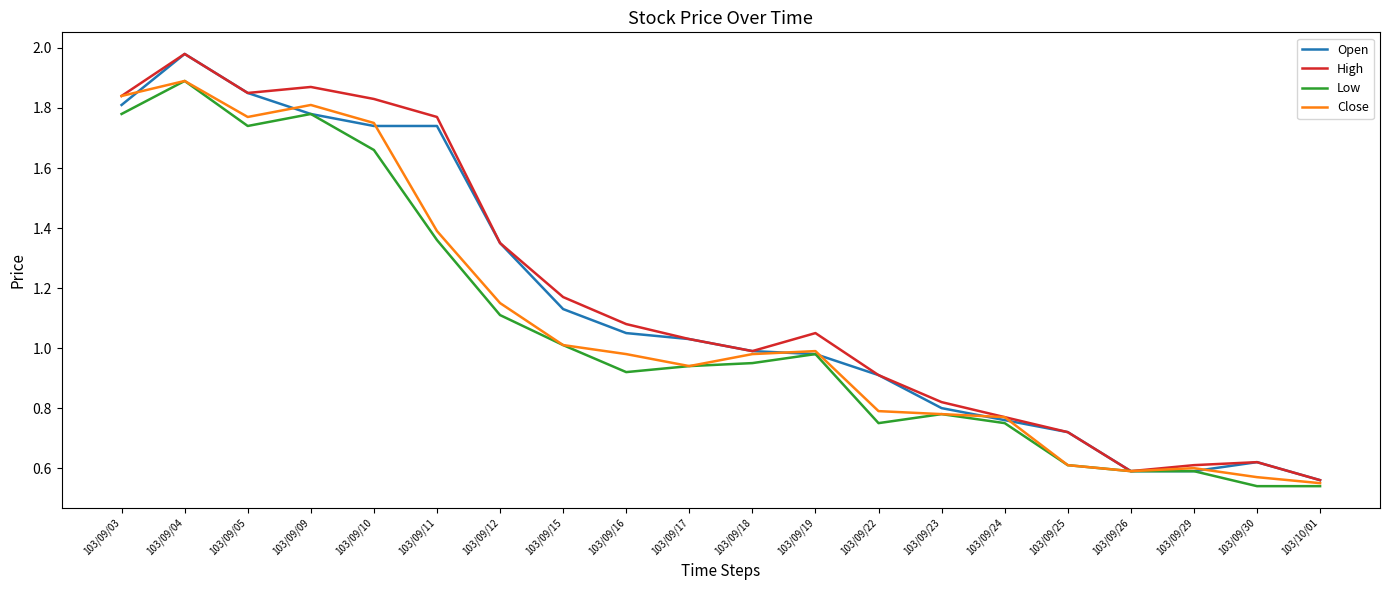

The value of Close at 103/09/23 is 0.8. True or false?

True